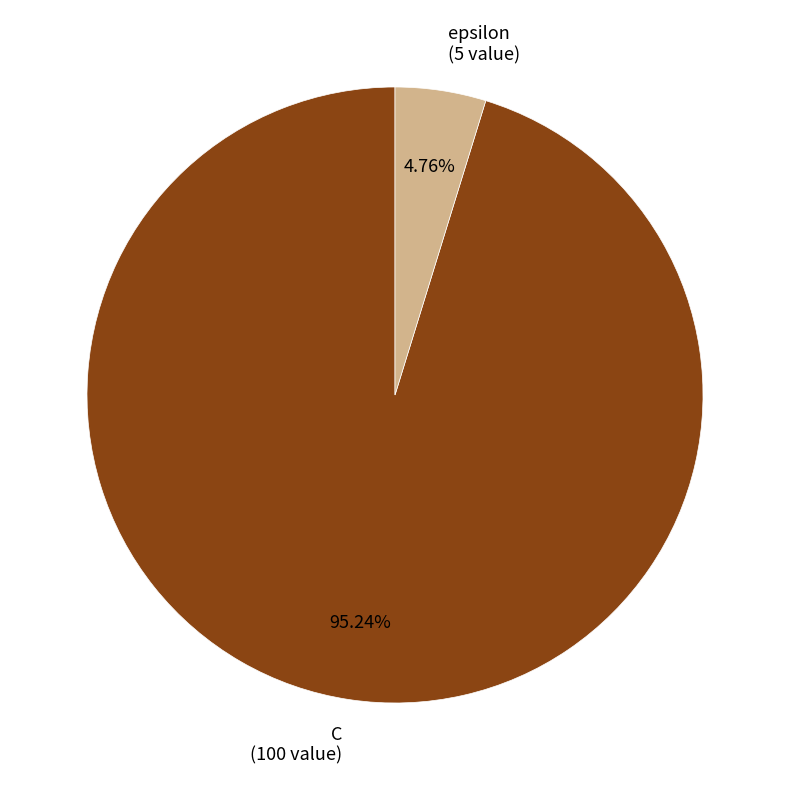

How many slices are in this pie chart?

2